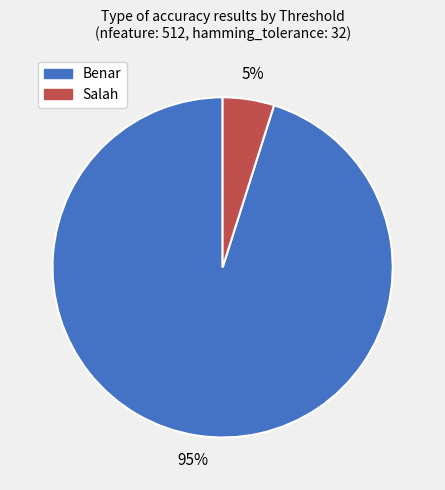

How many segments does this pie chart have?

2